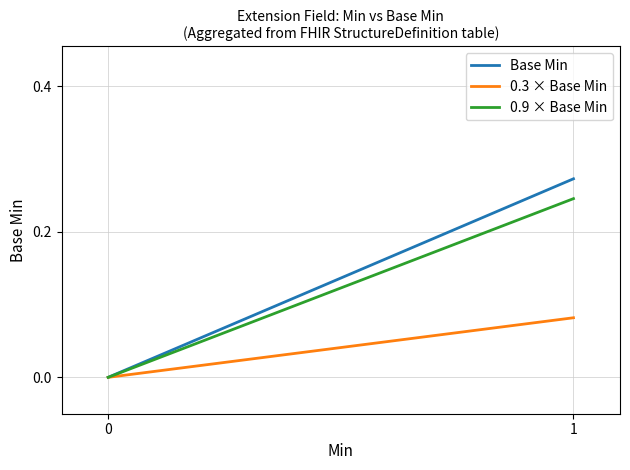

What is the difference between the maximum and minimum values in the 0.3 × Base Min series?

0.1